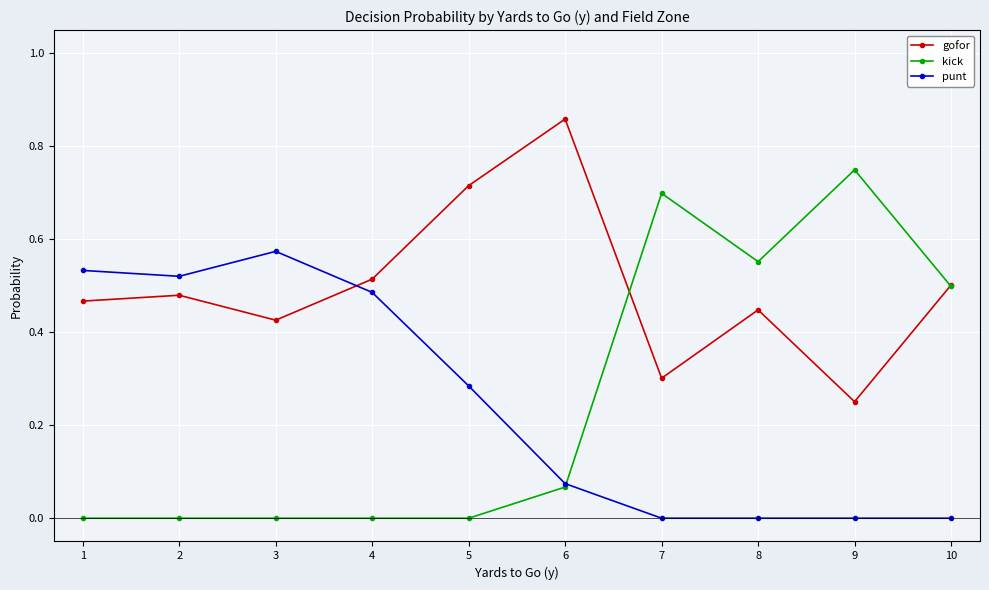

True or false: punt has more than 0 interior local peaks.

True